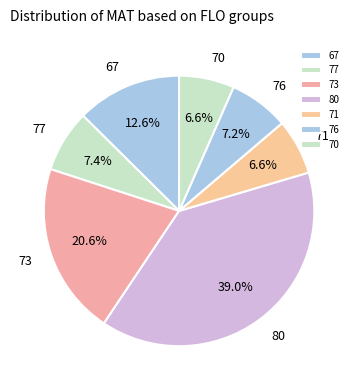

What is the ratio of the value at 80 to the value at 67?

3.1